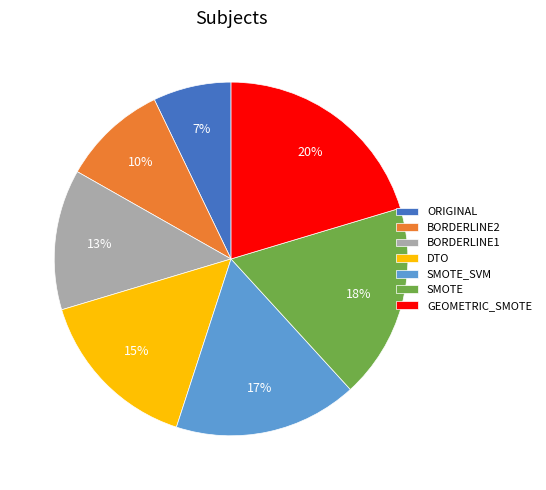

Which has a higher value, SMOTE_SVM or ORIGINAL?

SMOTE_SVM